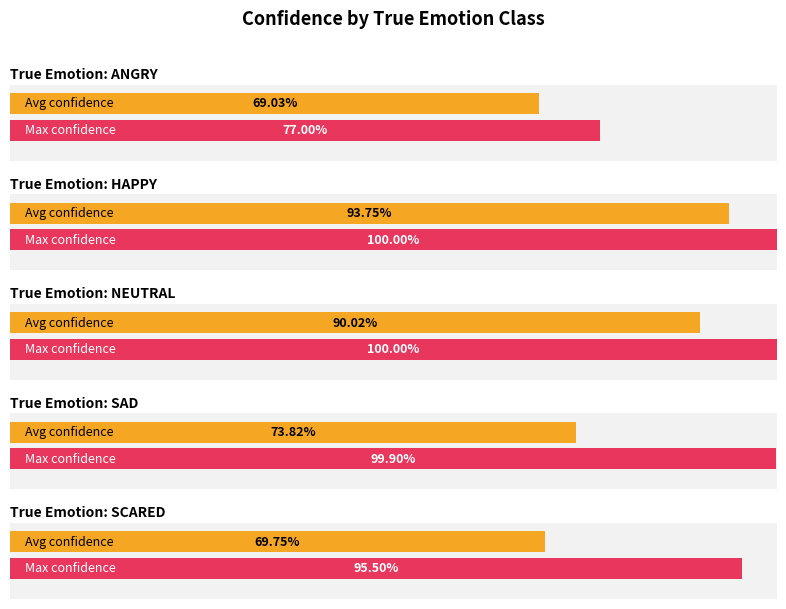

Is it true that Incorrect equals 0.9 at SAD?

False